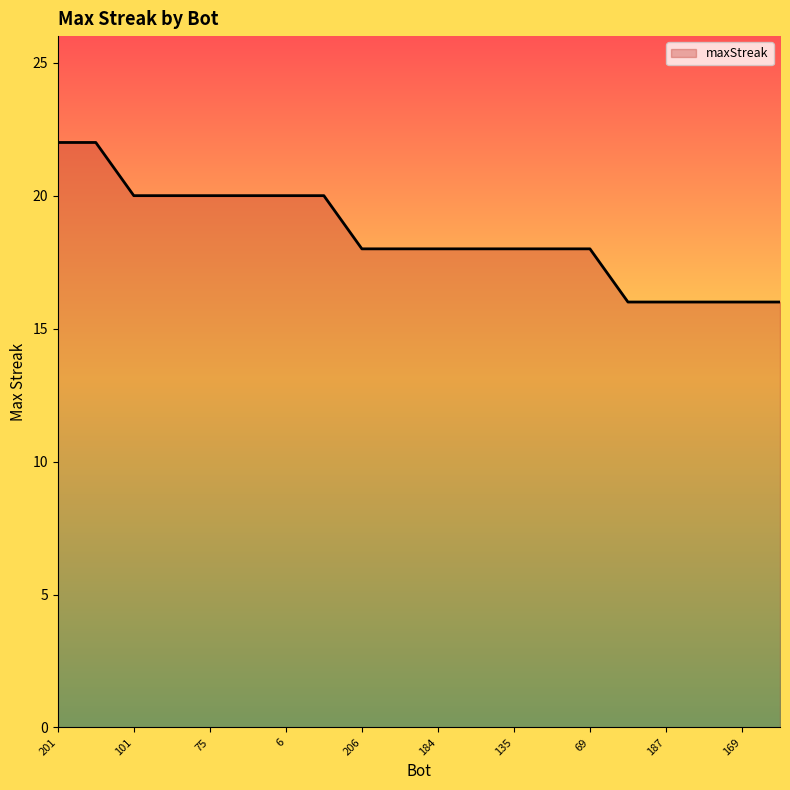

What is the difference between the maximum and minimum values?

6